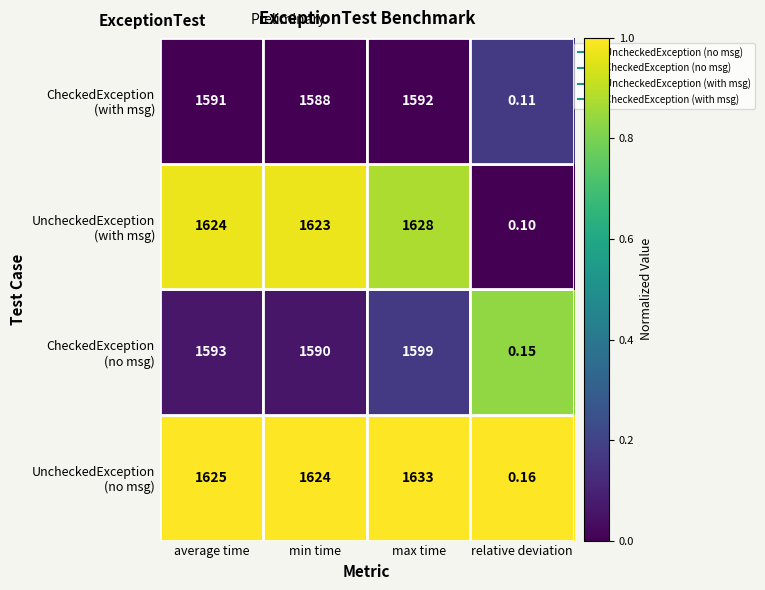

At which category does the chart reach its minimum across all series?

relative deviation